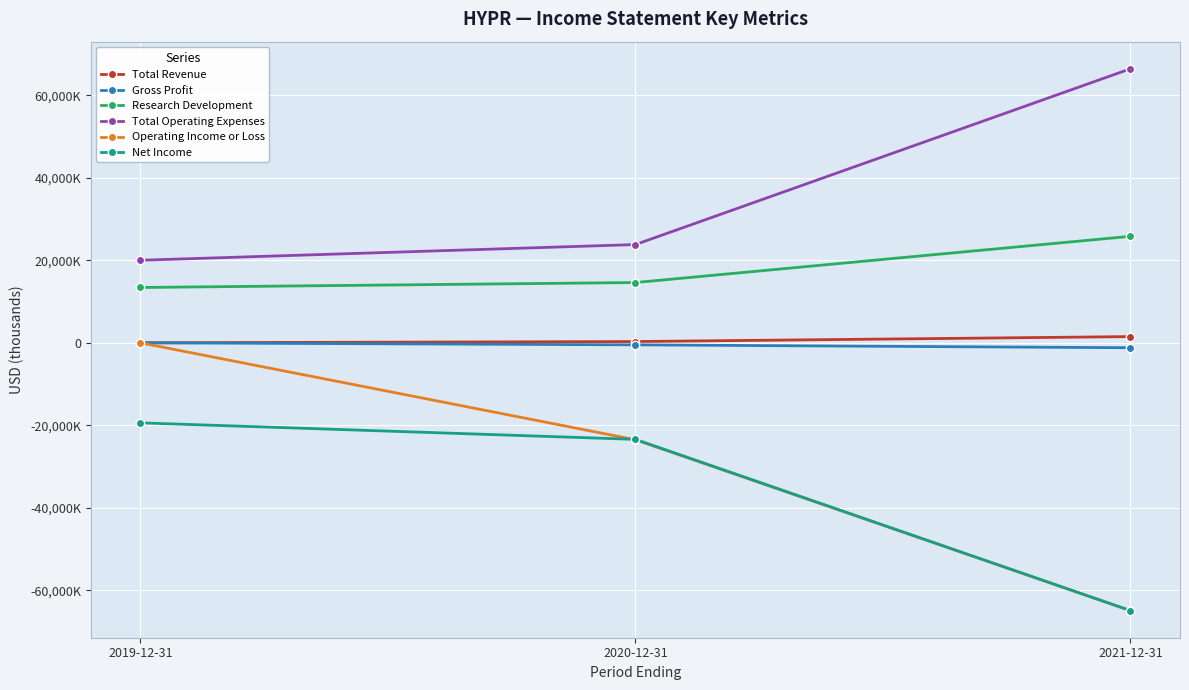

Is it true that Net Income equals -19400 at 2019-12-31?

True